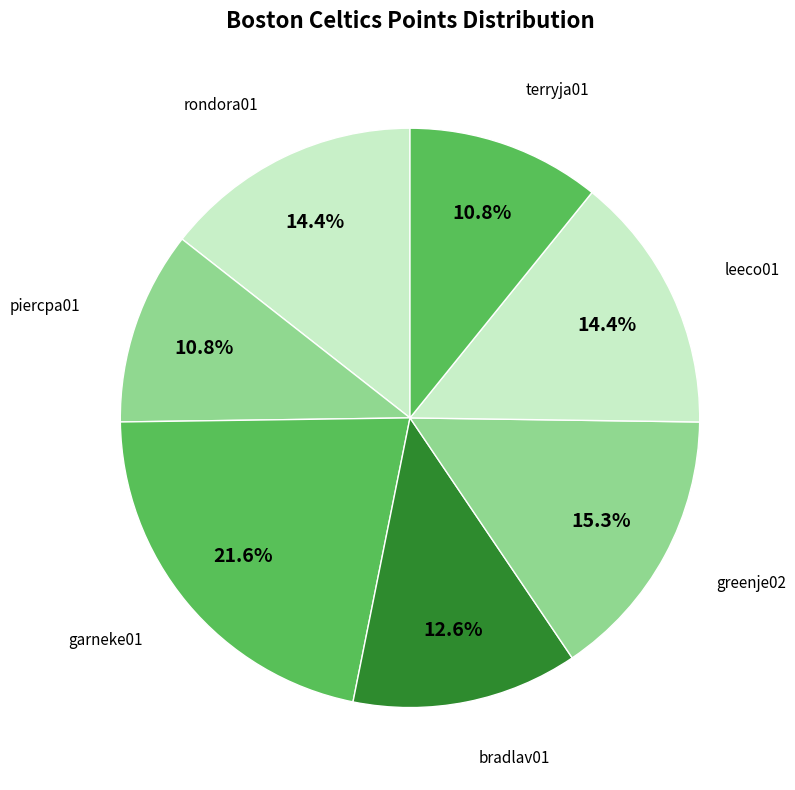

How many segments does this pie chart have?

7